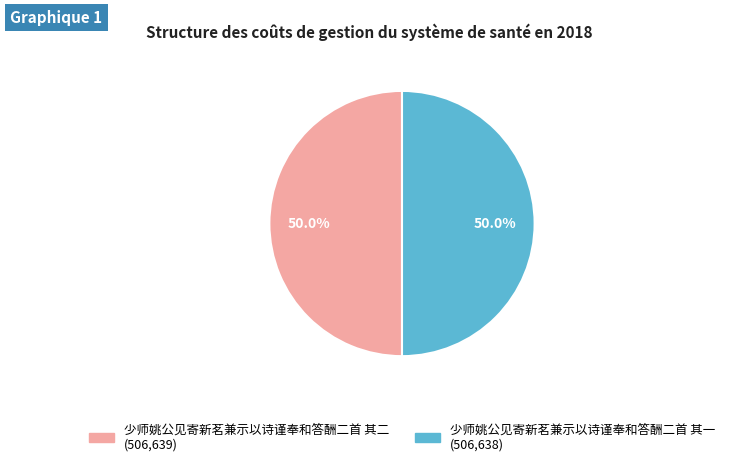

Is it true that 少师姚公见寄新茗兼示以诗谨奉和答酬二首 其一 is 60% of the pie?

False